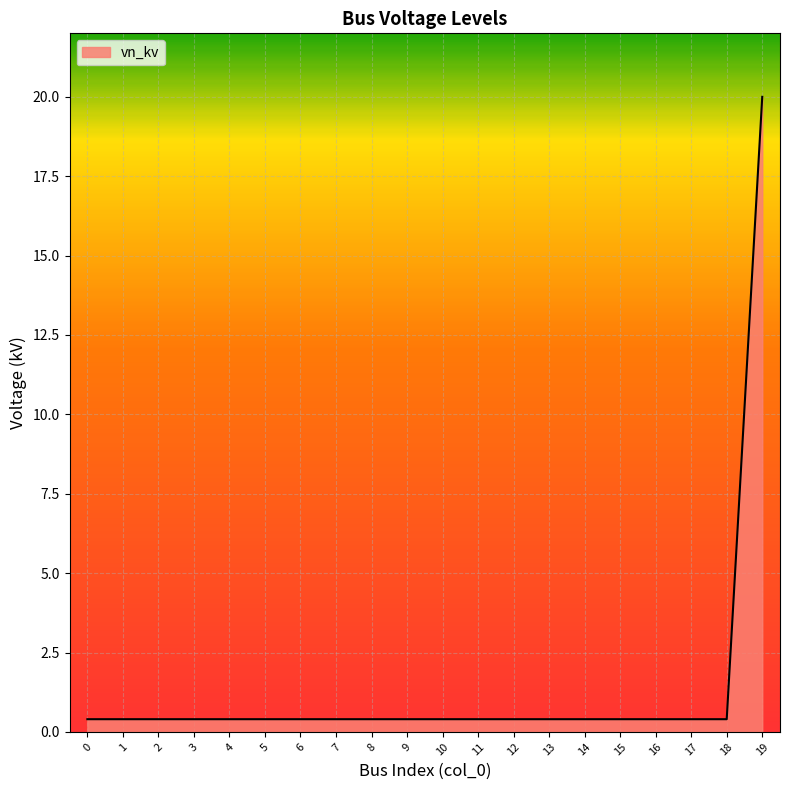

What is the difference between the maximum and minimum values?

19.6